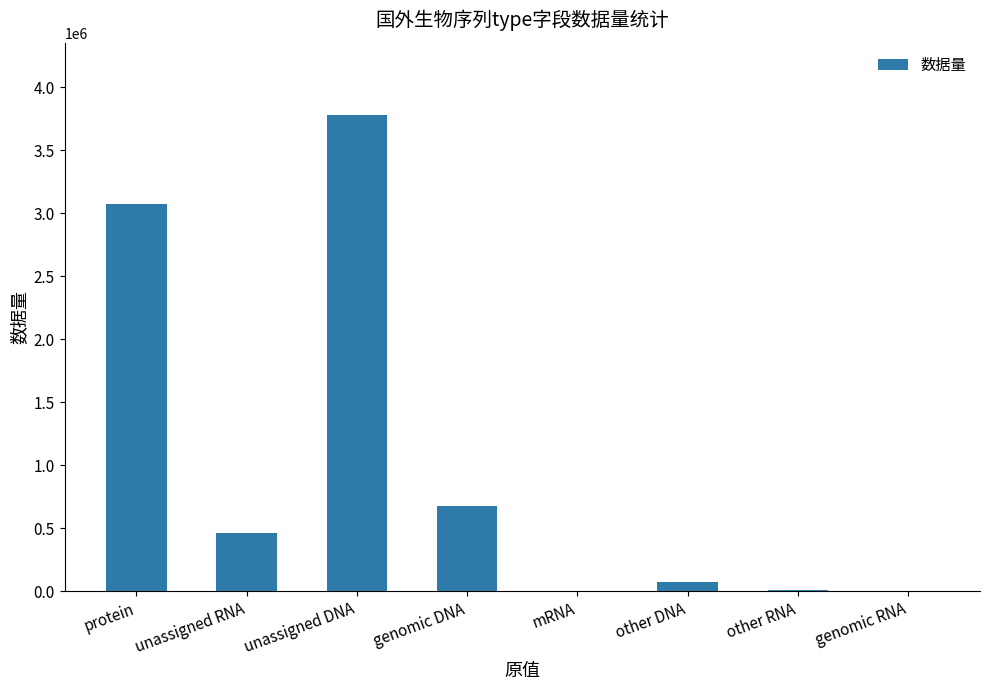

The value at protein is 3070592. True or false?

True